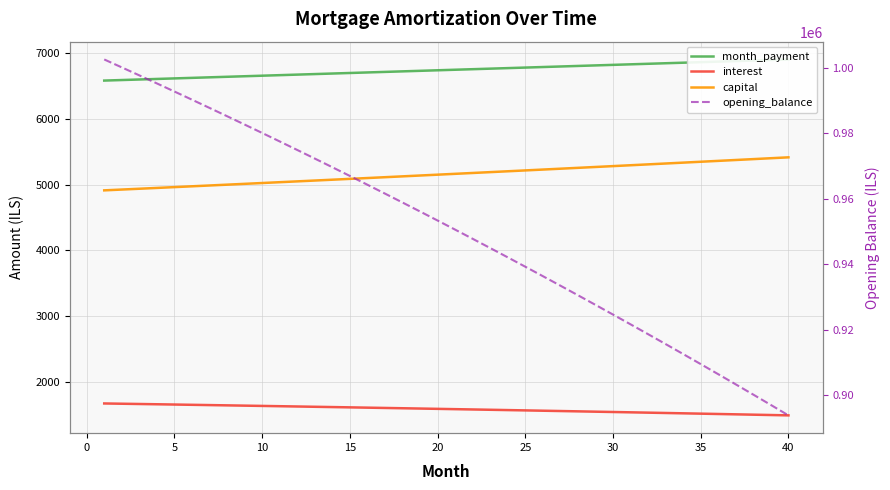

What are all the series names shown in the legend?

month_payment, interest, capital, opening_balance